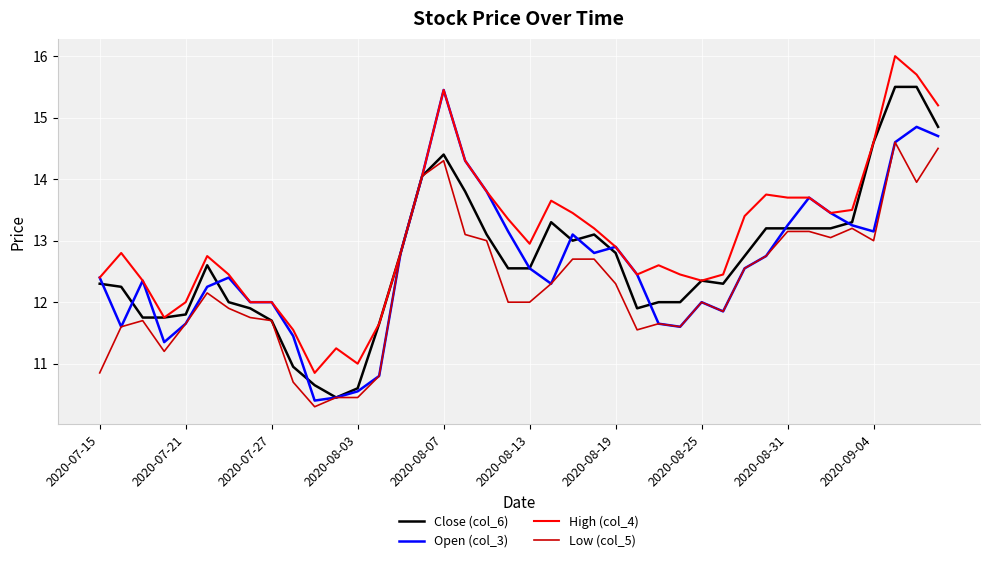

What is the lowest value of the Low (col_5) series?

10.3